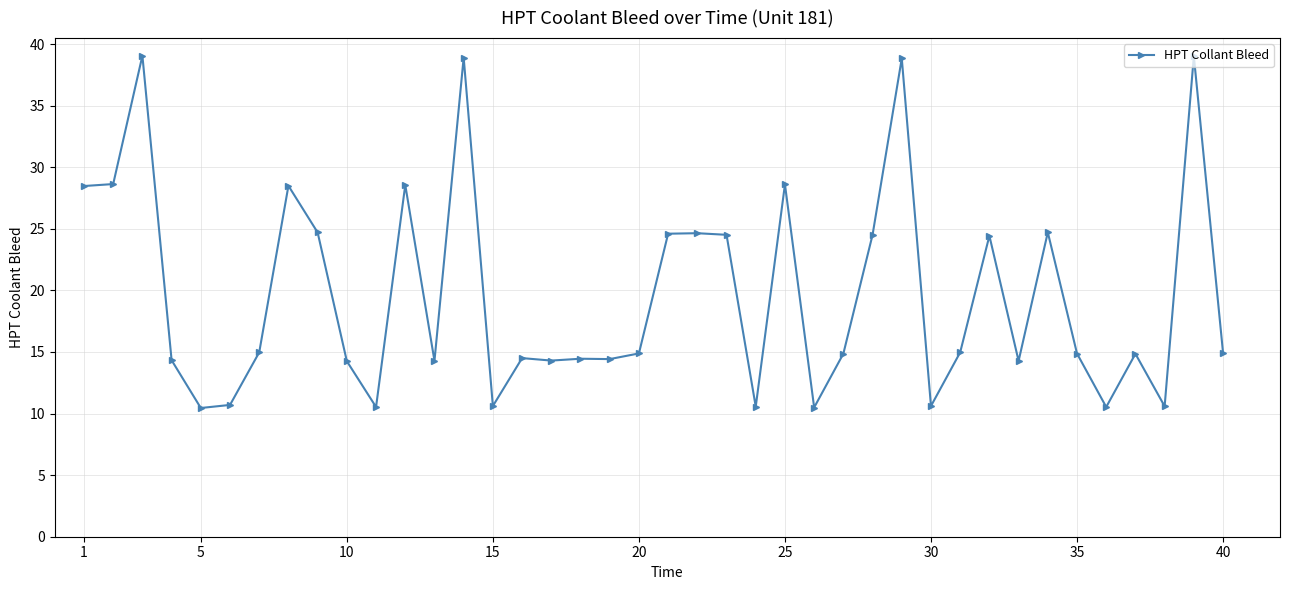

What is the average value?

19.6